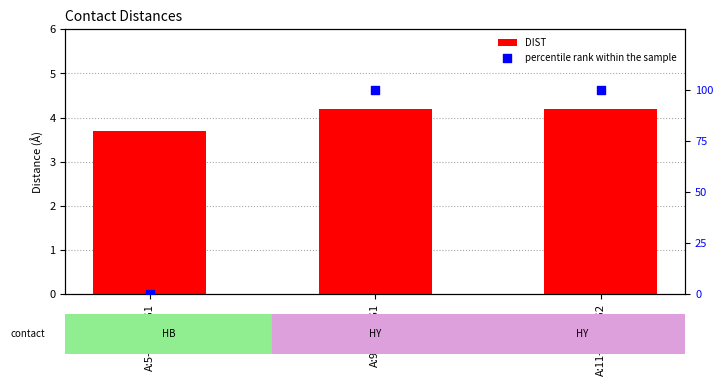

Is the value of DIST at A:11-THR:CG2 greater than the value of percentile rank within the sample at A:5-THR:OG1?

Yes